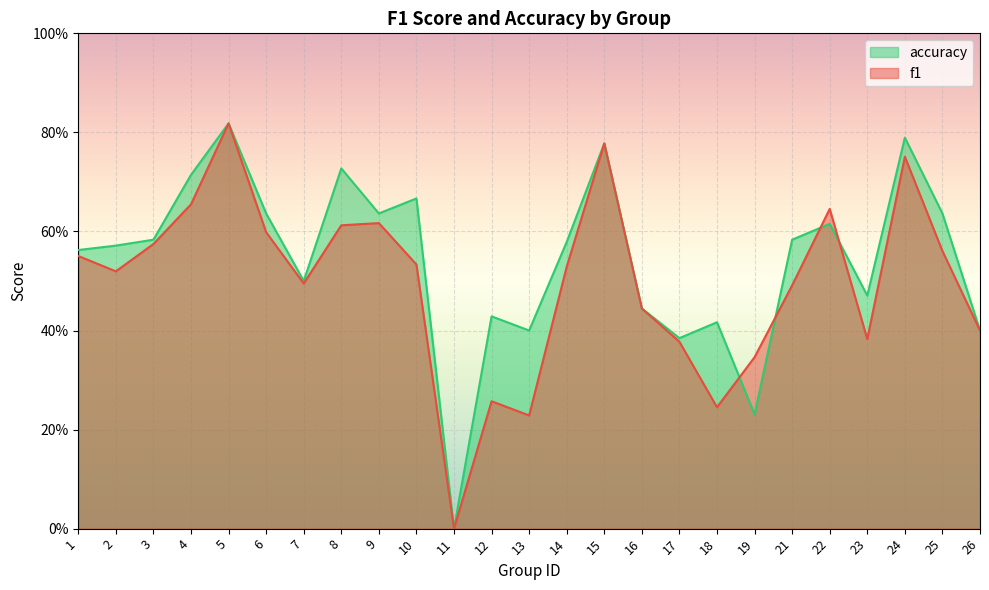

In accuracy, how many points are lower than both neighbors (excluding endpoints)?

7